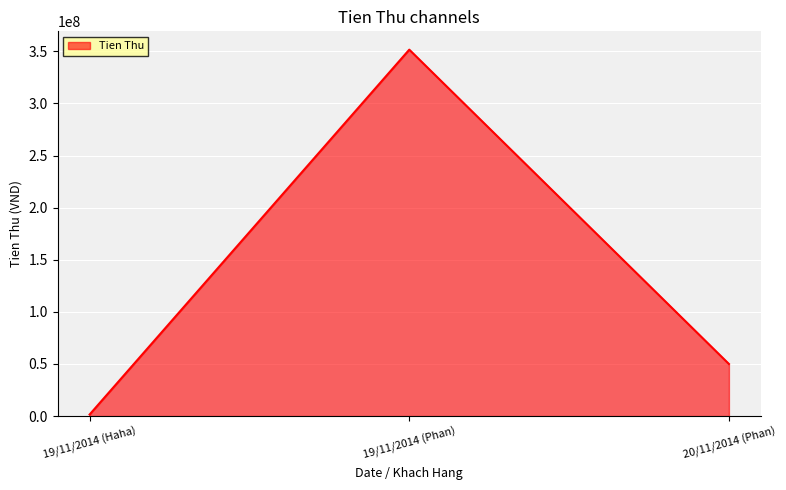

What is the sum of the values at 19/11/2014 (Haha) and 20/11/2014 (Phan)?

51500000